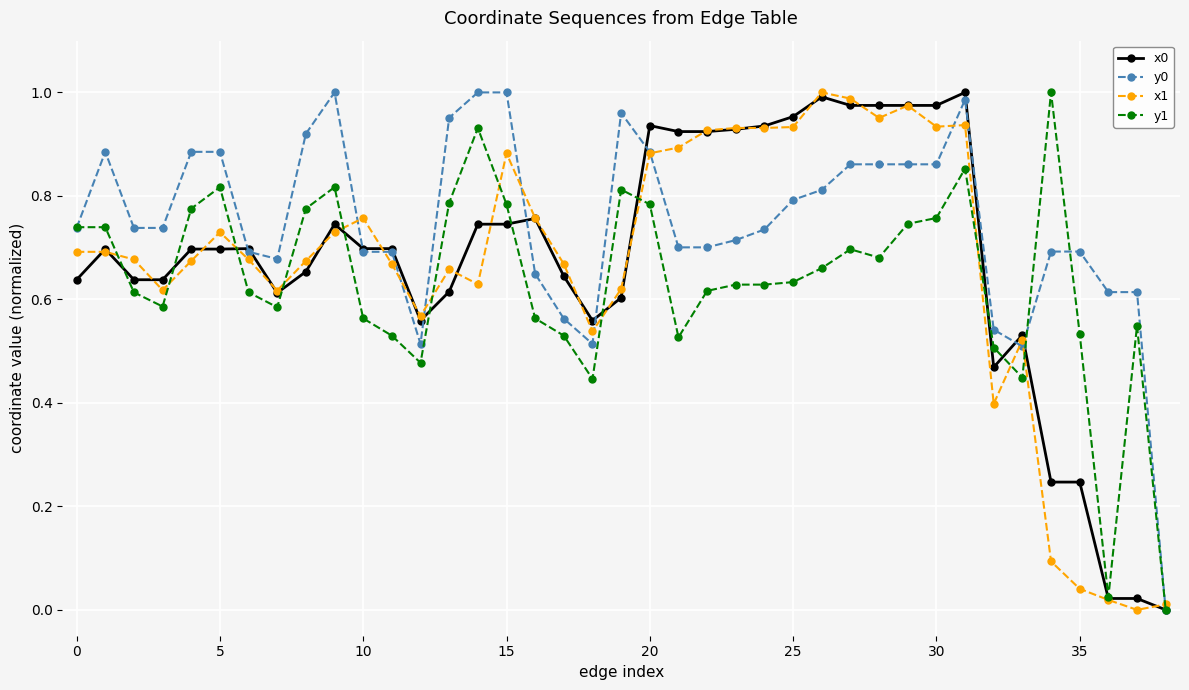

True or false: x1 has more than 0 points higher than both neighbors.

True